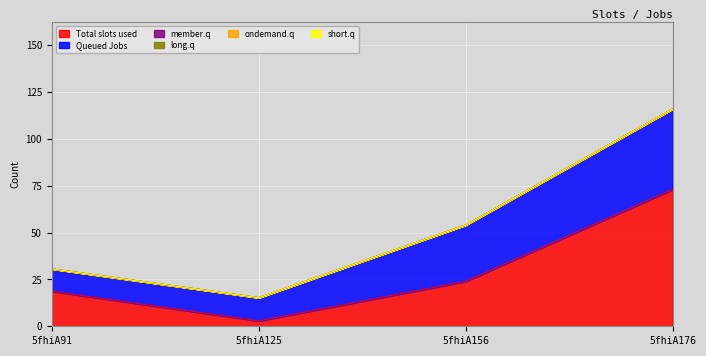

Reading right to left, list all the values displayed in this chart.

Total slots used: 73.1	24.0	2.9	18.7
Queued Jobs: 43.0	30.1	12.4	11.9
member.q: 0.0	0.0	0.0	0.0
long.q: 0.0	0.0	0.0	0.0
ondemand.q: 0.0	0.0	0.0	0.0
short.q: 0.0	0.0	0.0	0.0